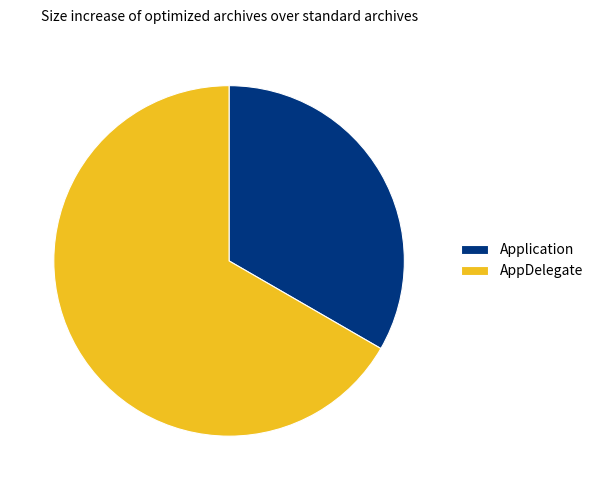

Rank the categories by value from highest to lowest.

AppDelegate, Application